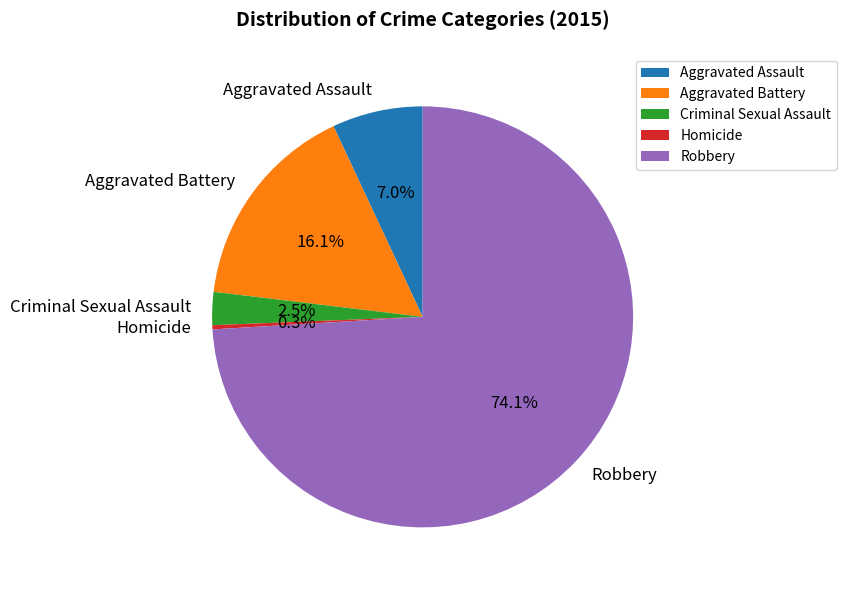

Which slice is the largest?

Robbery